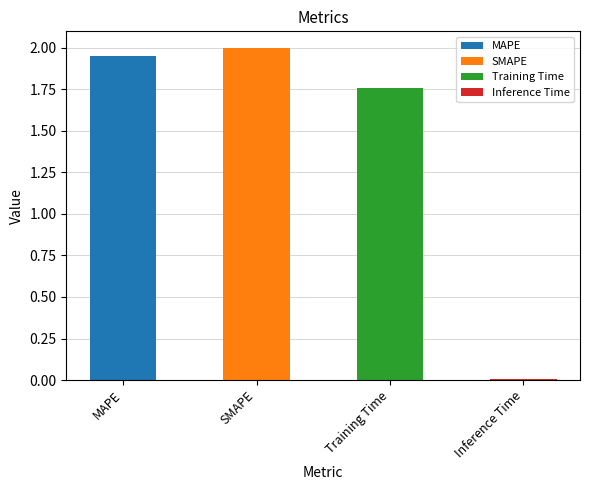

How many categories are shown in the chart?

4